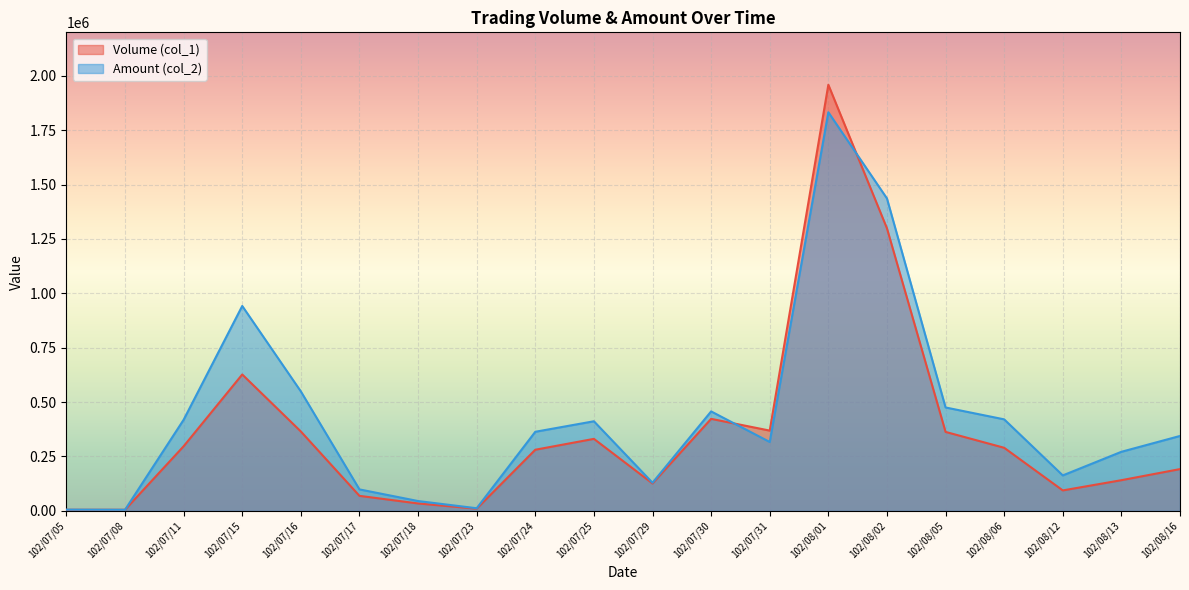

After their last crossing, which series has the higher values: Volume (col_1) or Amount (col_2)?

Amount (col_2)